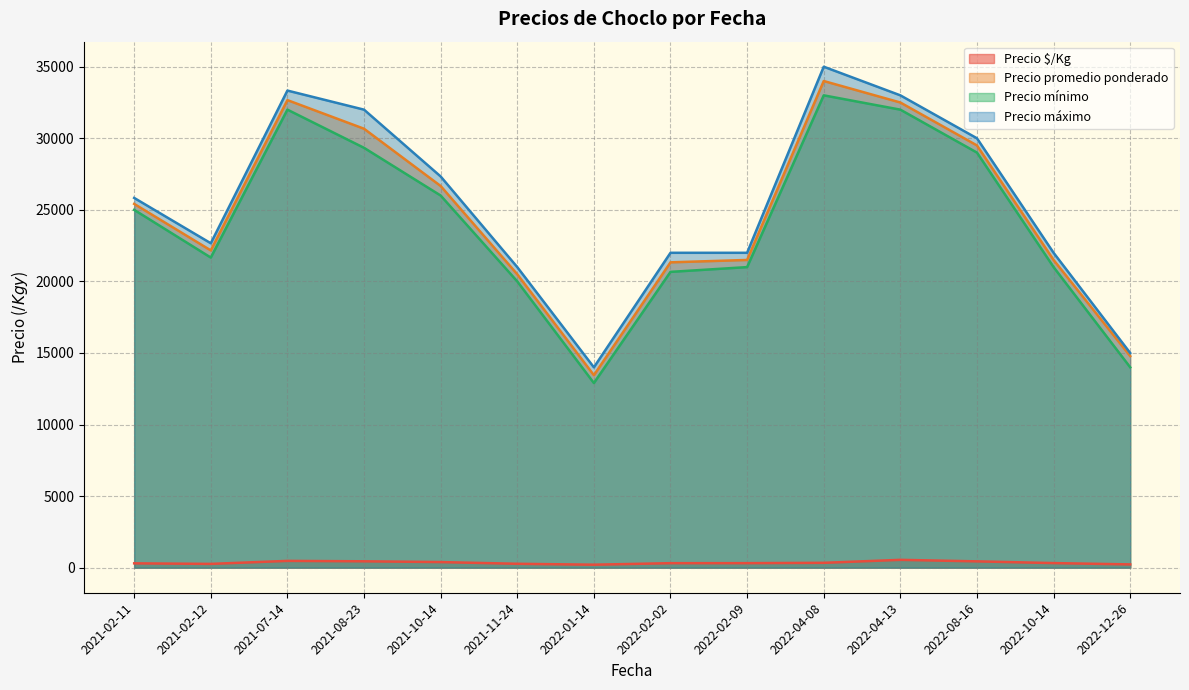

Where is the first local minimum for Precio máximo?

2021-02-12